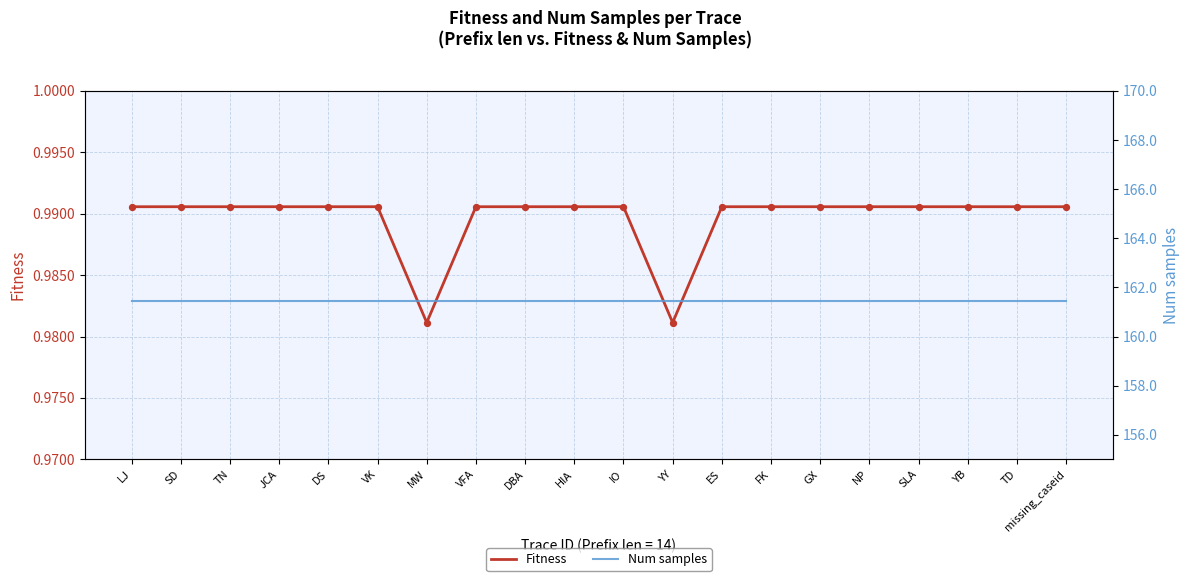

What is the total value across all series at MW?

162.4